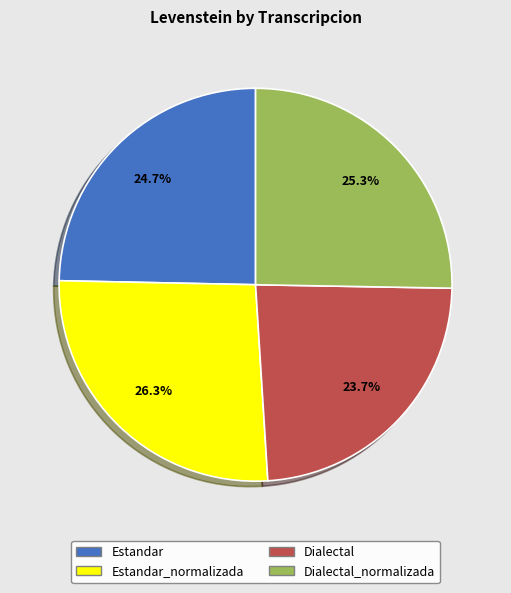

Is there any slice that represents more than half of the pie?

No